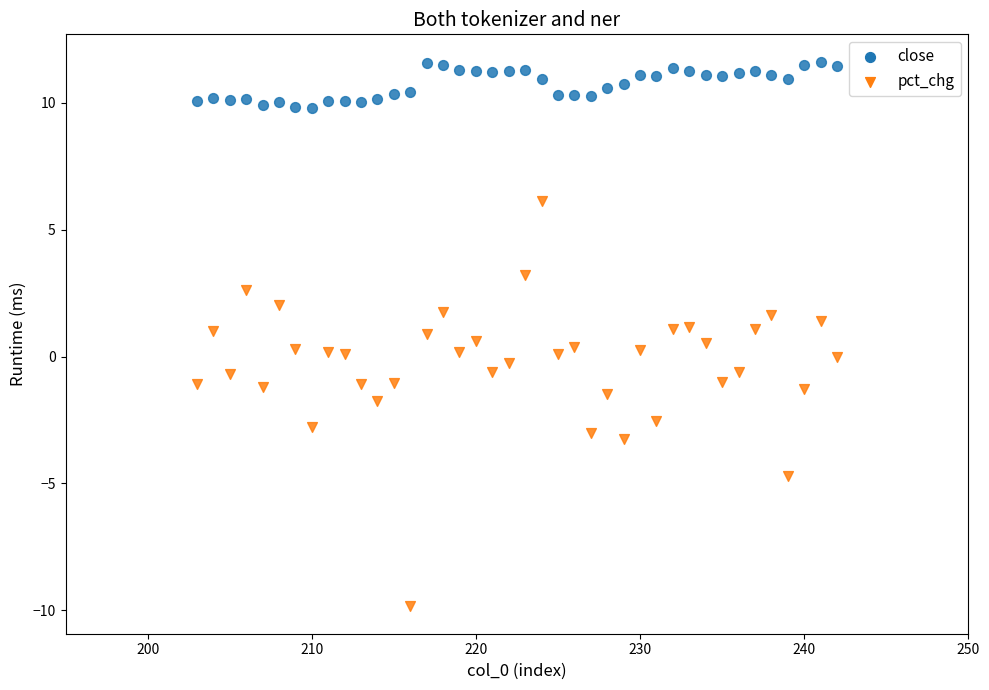

What are all the series names shown in the legend?

close, pct_chg